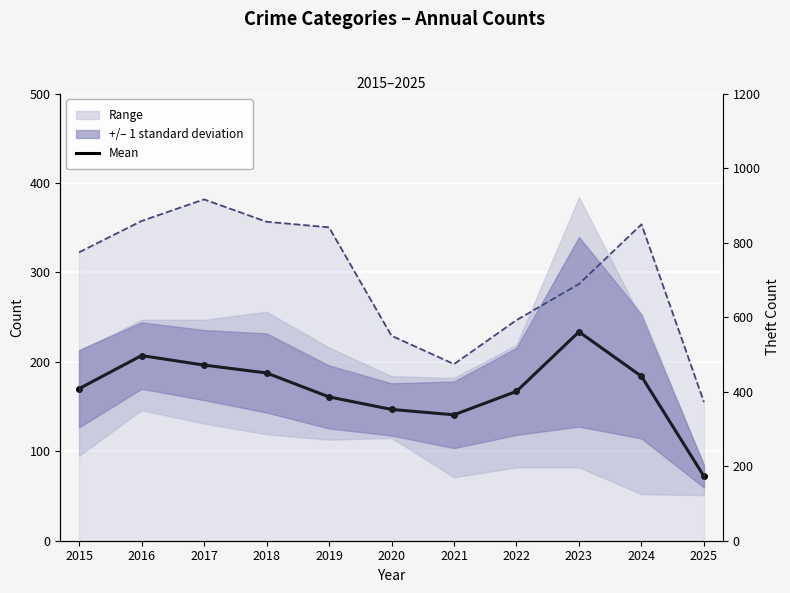

How many interior local valleys does the Mean series have?

1